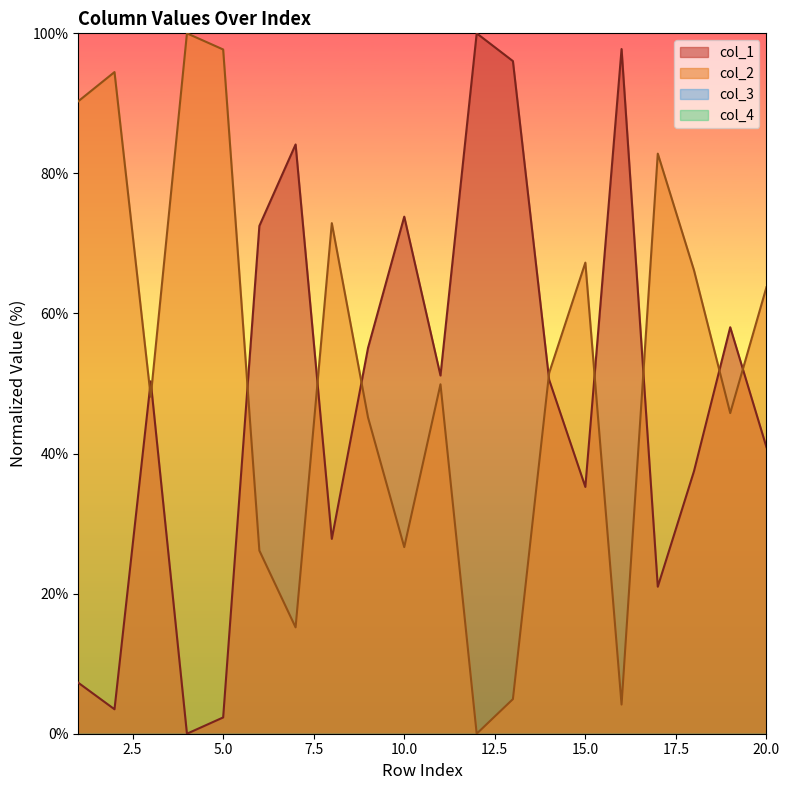

Is the value of col_2 at 14 greater than the value of col_1 at 6?

No